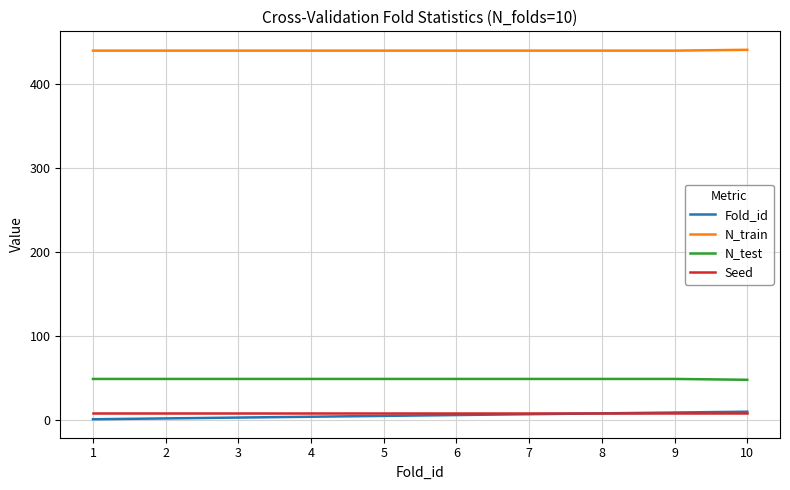

What is the minimum value for N_test?

48